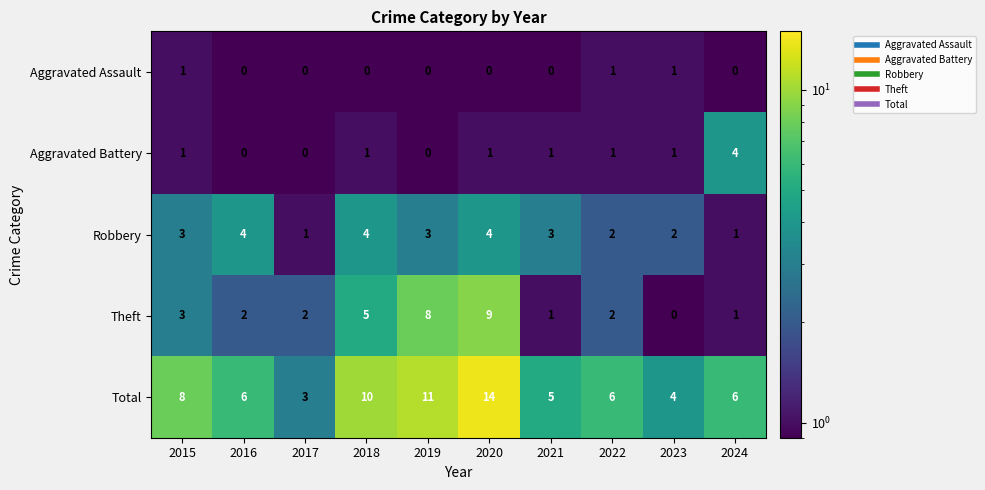

What is the greatest value displayed?

14